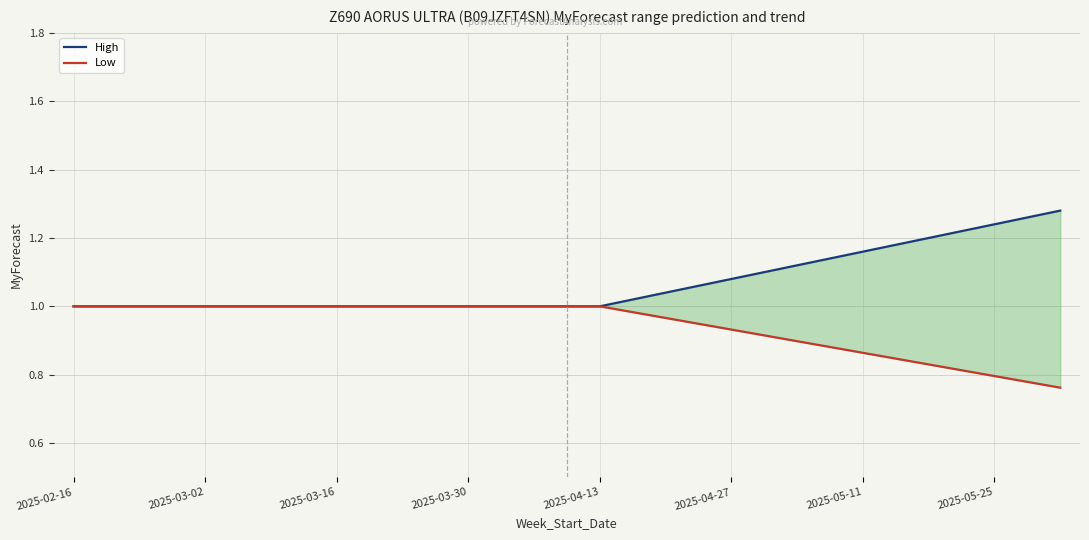

The Low series shows 0.8 at 15. True or false?

True